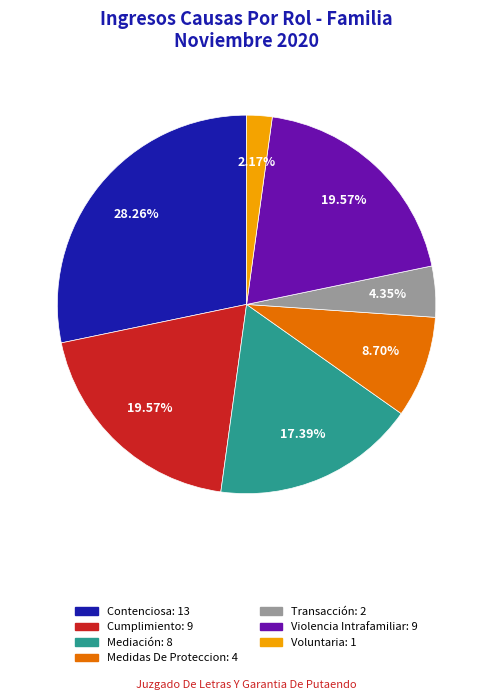

True or false: Mediación accounts for 8% of the total.

False